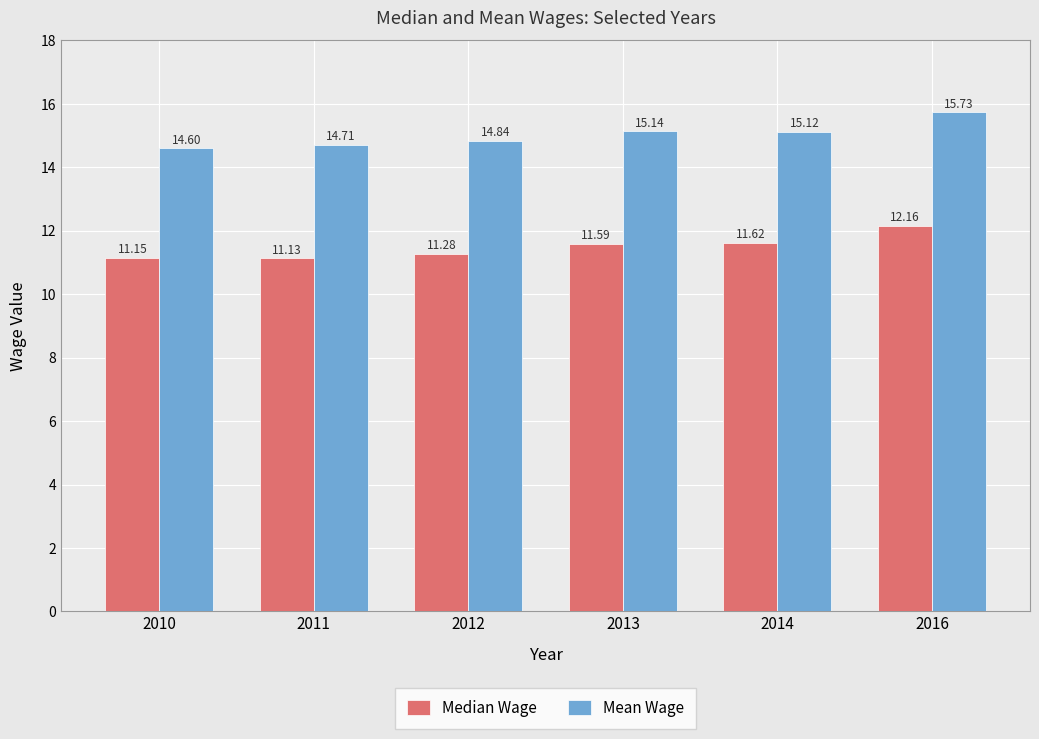

Which series has the widest spread of values?

Mean Wage